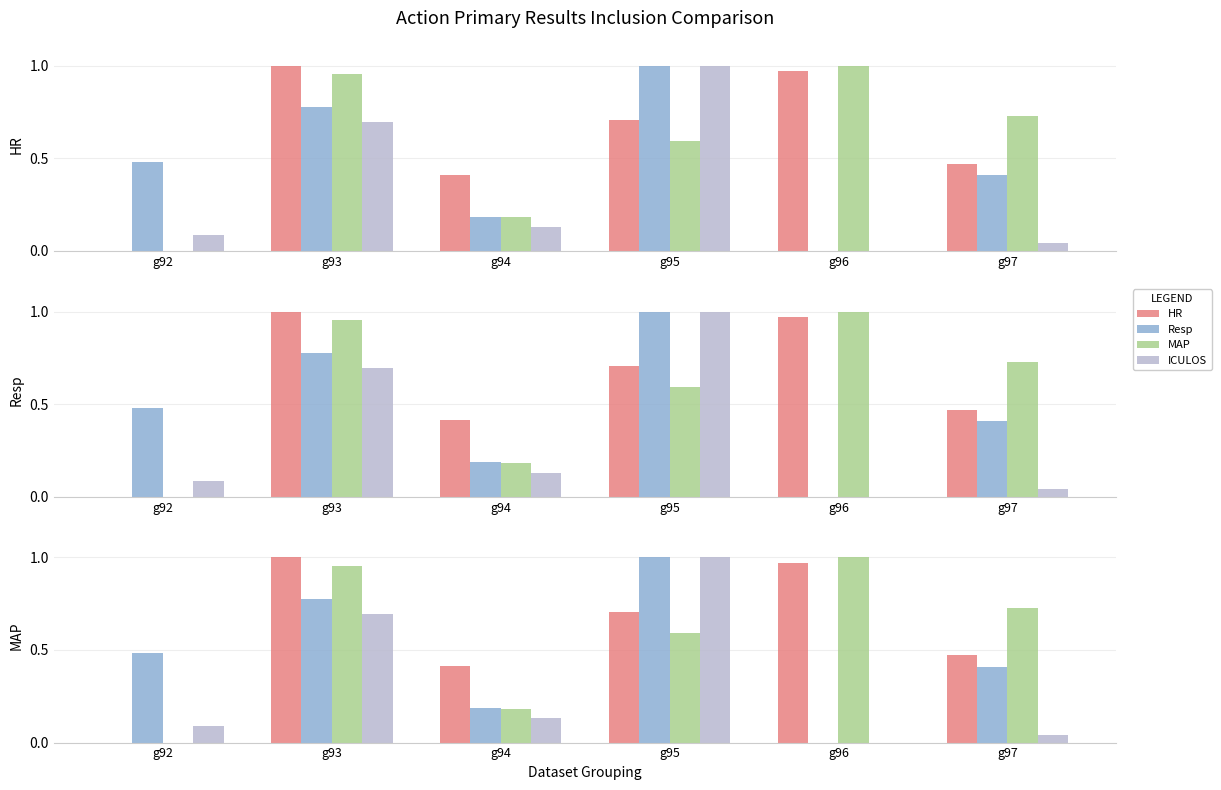

Which series changed the most between g96 and g97?

HR